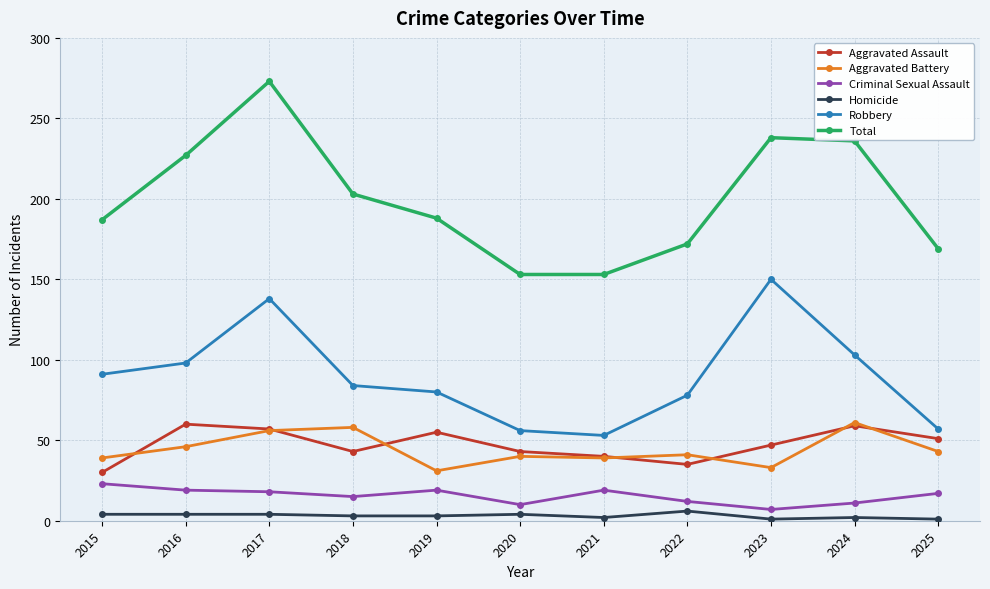

Does the chart display data point markers on the line(s)?

Yes